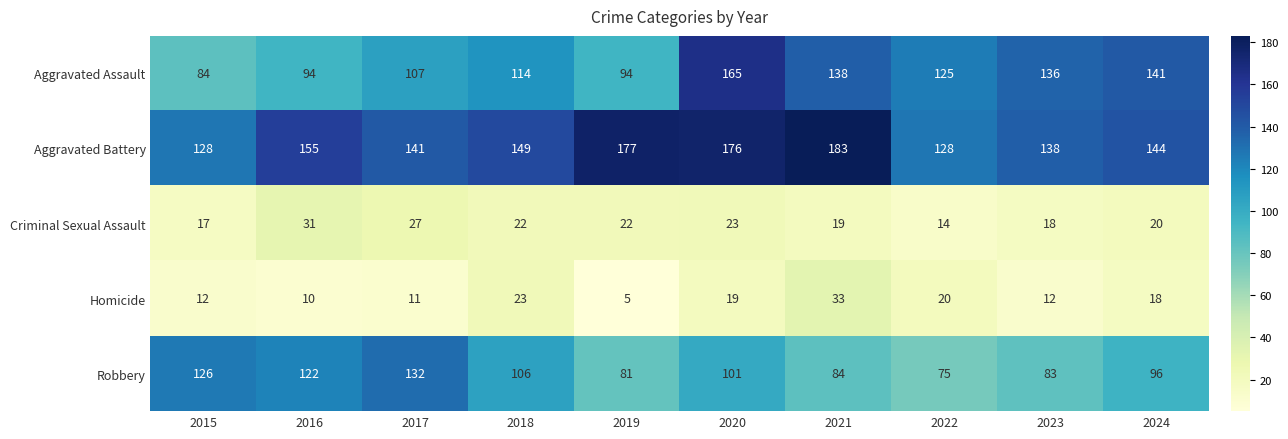

The Aggravated Battery series shows 149 at 2018. True or false?

True